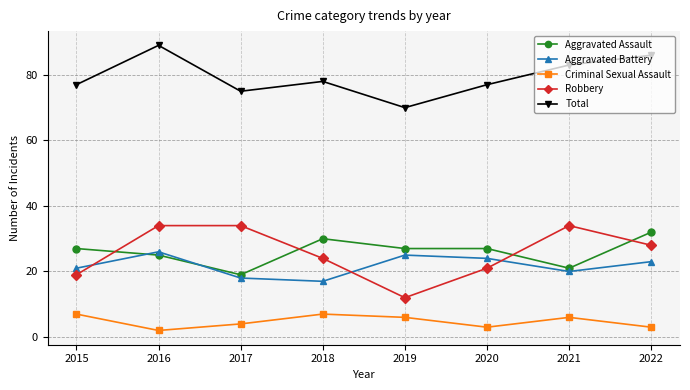

Which series changed the most between 2018 and 2020?

Aggravated Battery